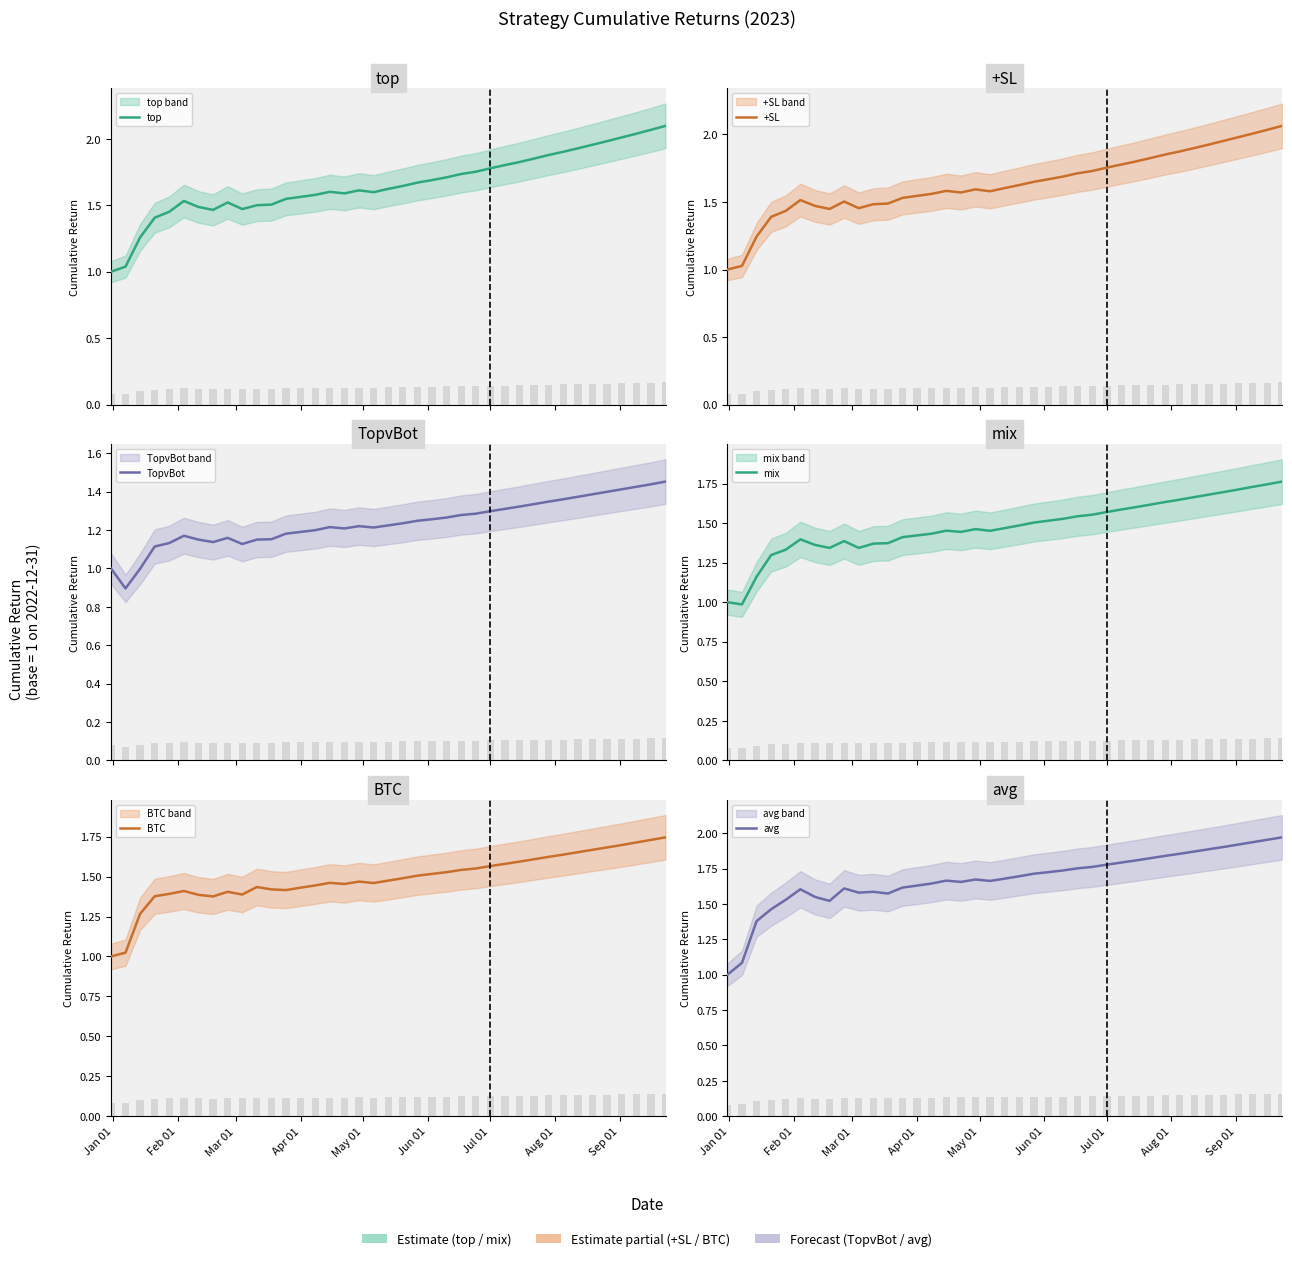

The value of TopvBot at 31 is 0.3. True or false?

False